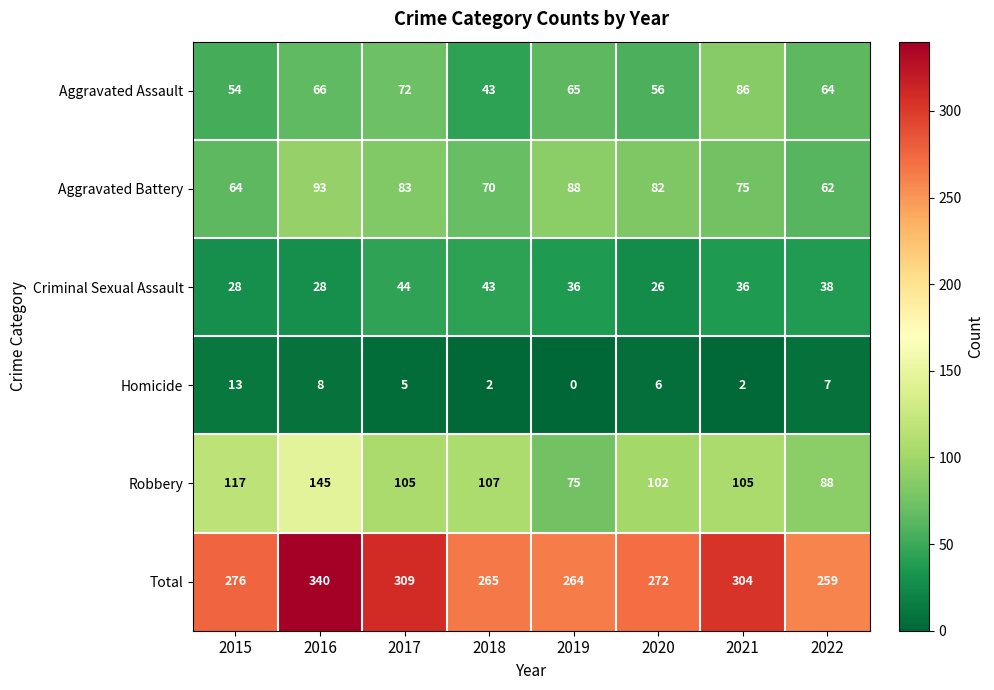

The Criminal Sexual Assault series shows 19 at 2016. True or false?

False